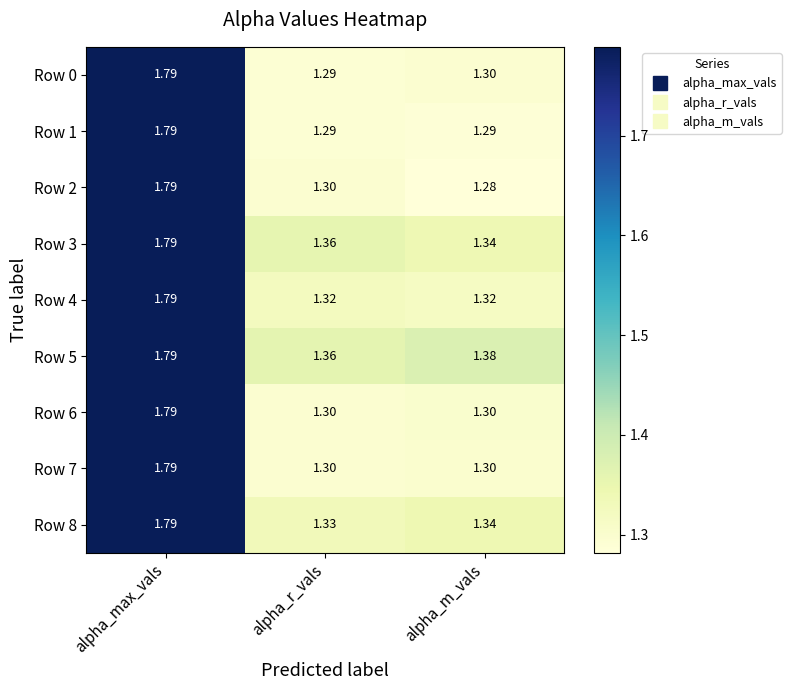

Is the value of Row 6 at alpha_m_vals greater than the value of Row 8 at alpha_max_vals?

No